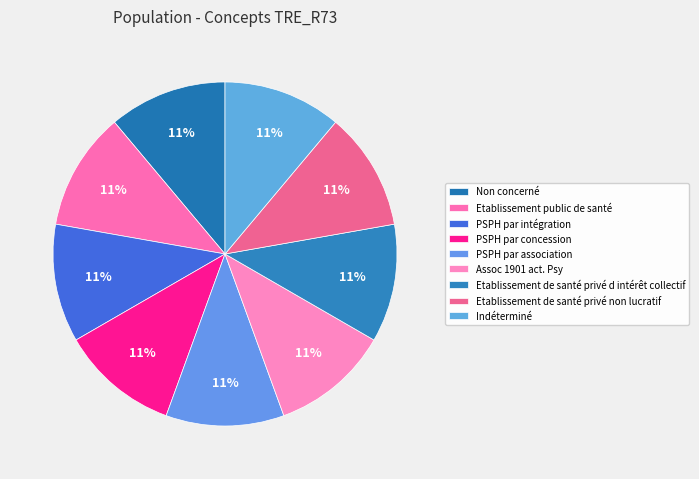

To the nearest percent, what percentage of the pie is PSPH par intégration?

11%